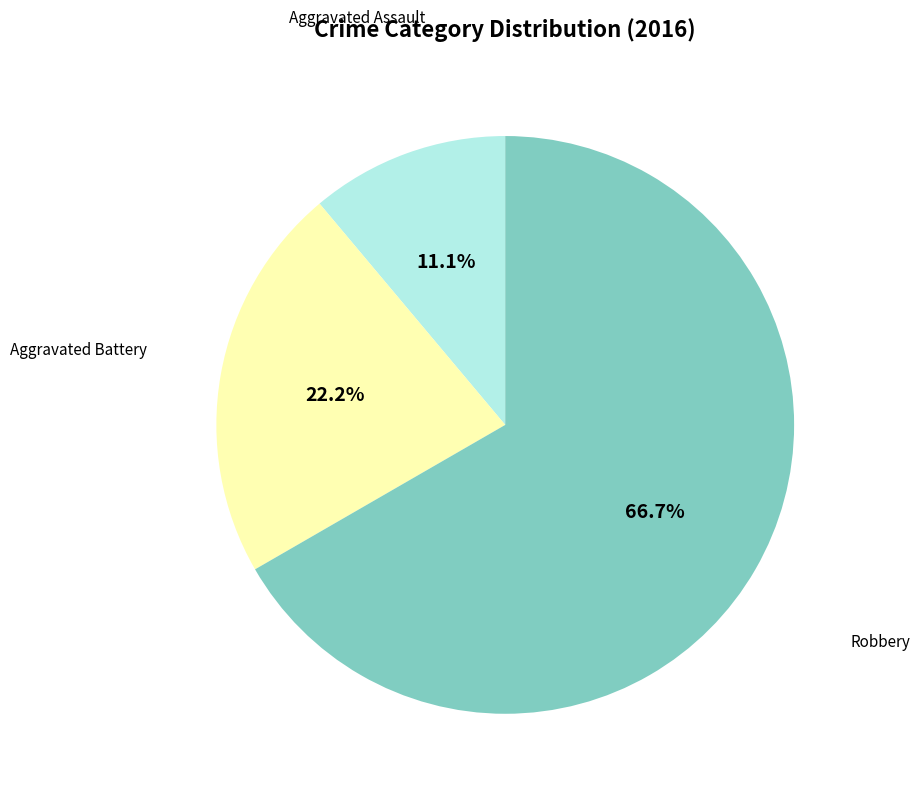

To the nearest percent, what is the difference between the Aggravated Battery and Robbery slice percentages?

44%